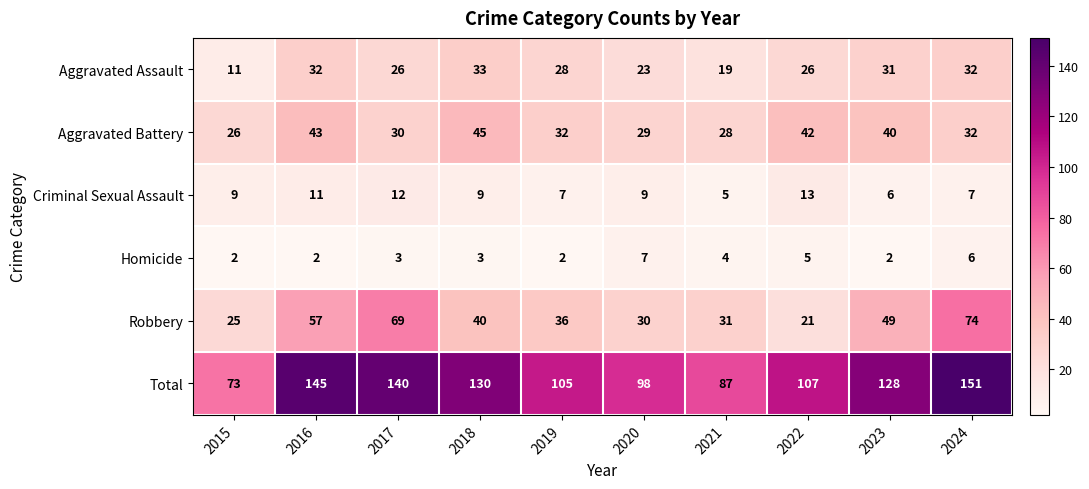

Where does the Aggravated Assault series first go above 28?

2016